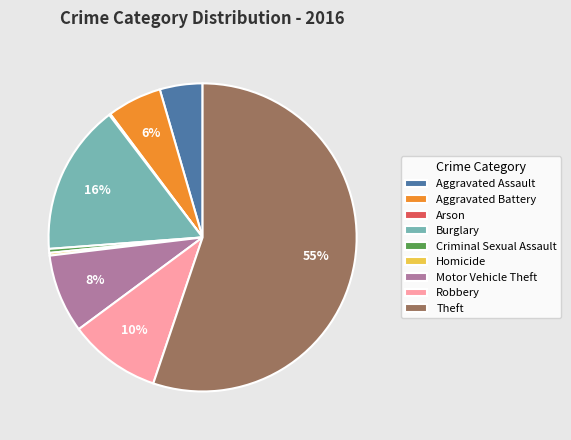

To the nearest percent, what is the difference between the Theft and Burglary slice percentages?

39%